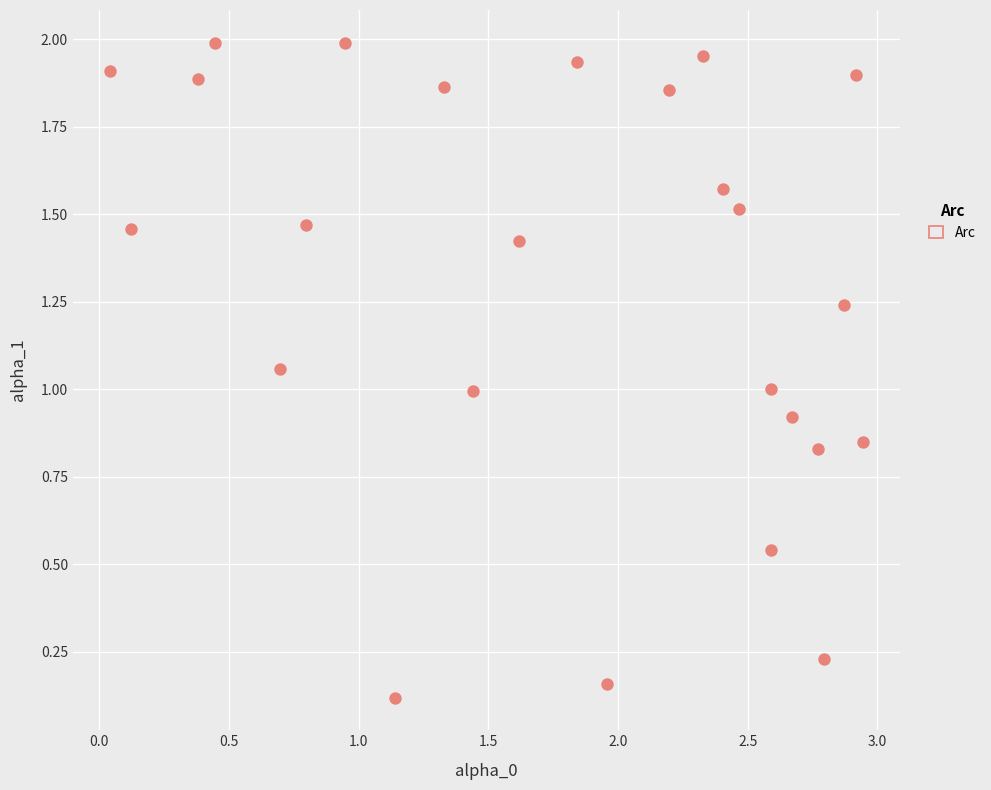

What is the range of X values (max minus min)?

2.9